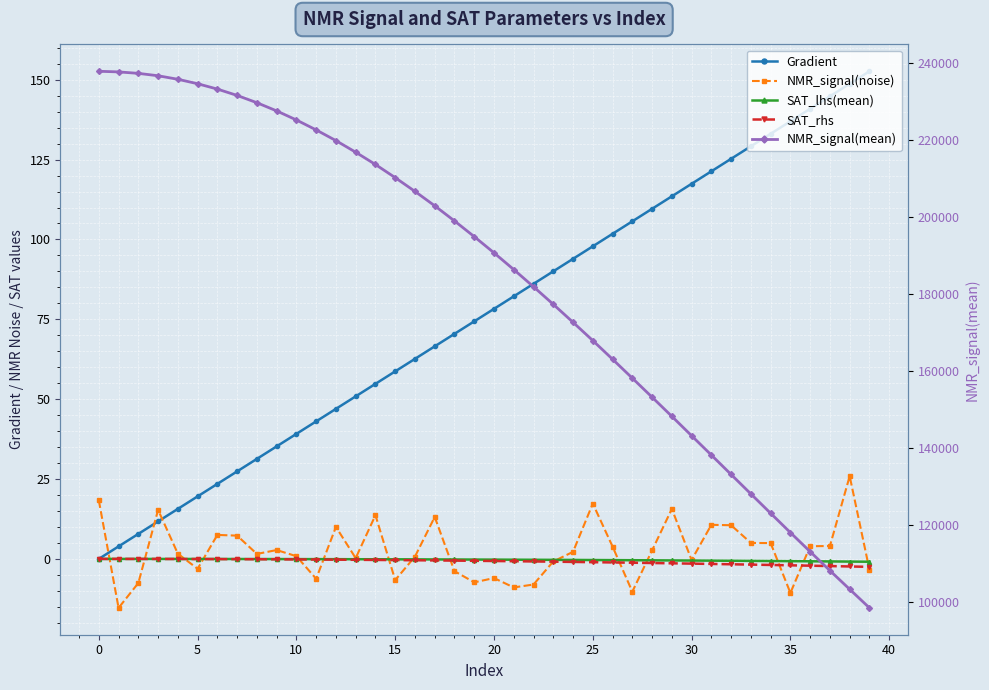

Is it true that Gradient equals 20.3 at 13?

False